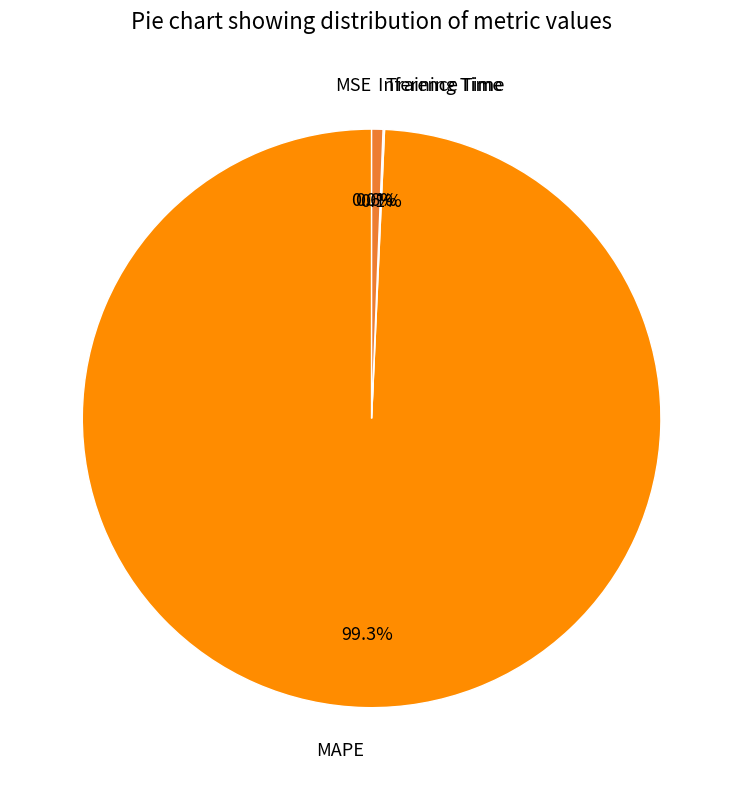

What percentage is NOT represented by MAPE?

0.7%